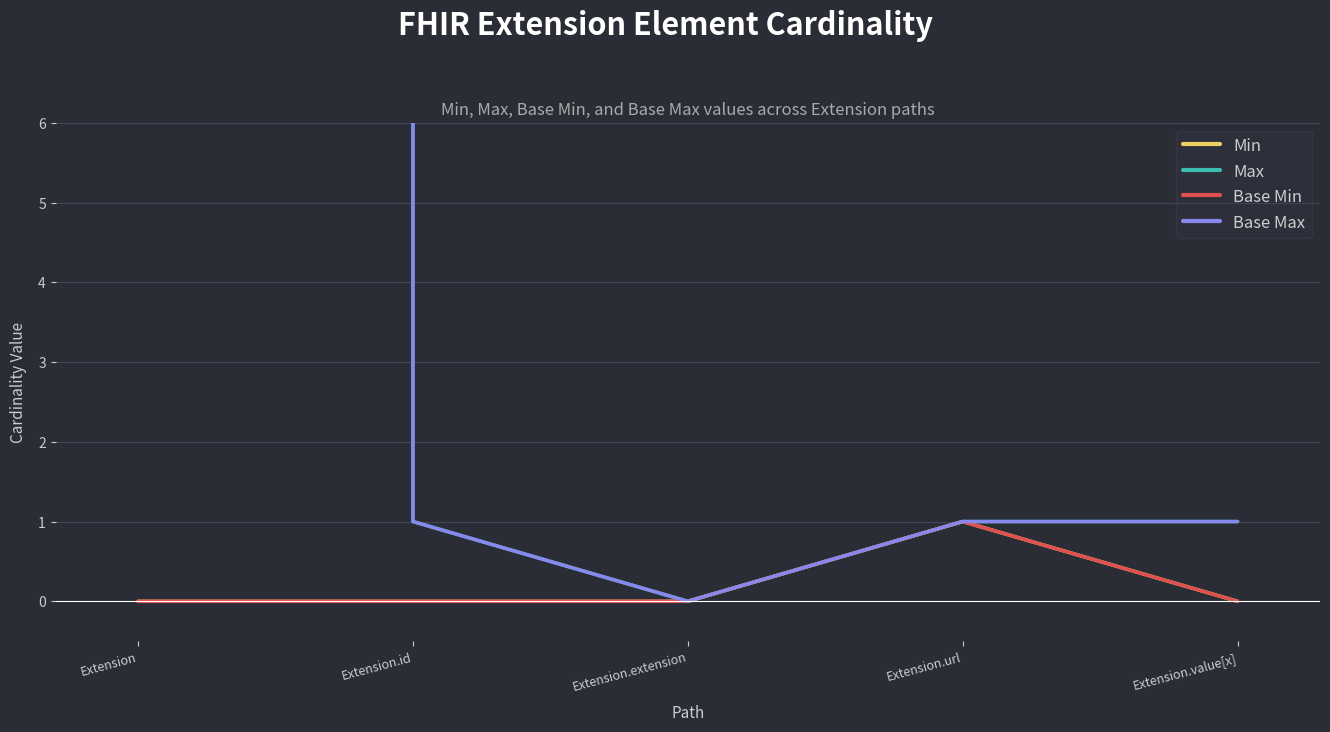

Between Extension.extension and Extension.url, which series saw the biggest shift?

Min